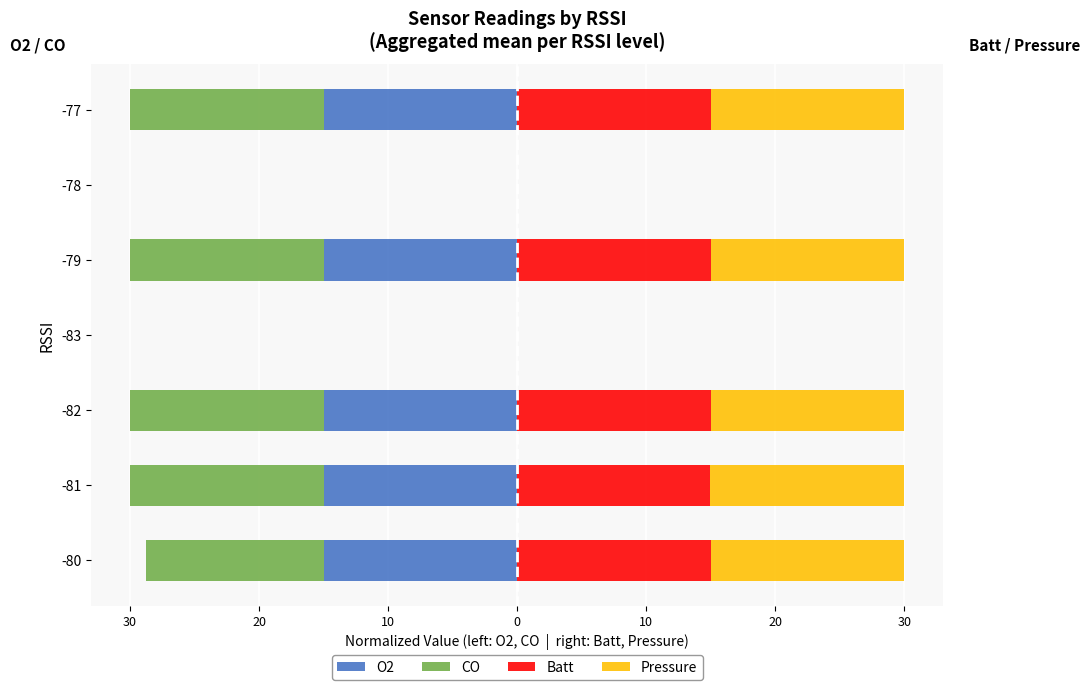

True or false: Pressure has a value of 8.0 at -83.

False